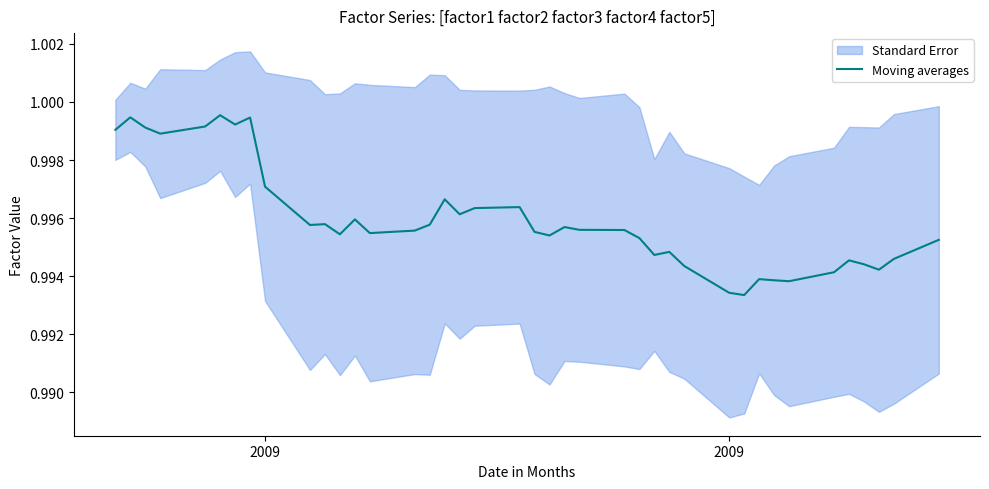

The chart shows a value of 0.3 at 16. True or false?

False